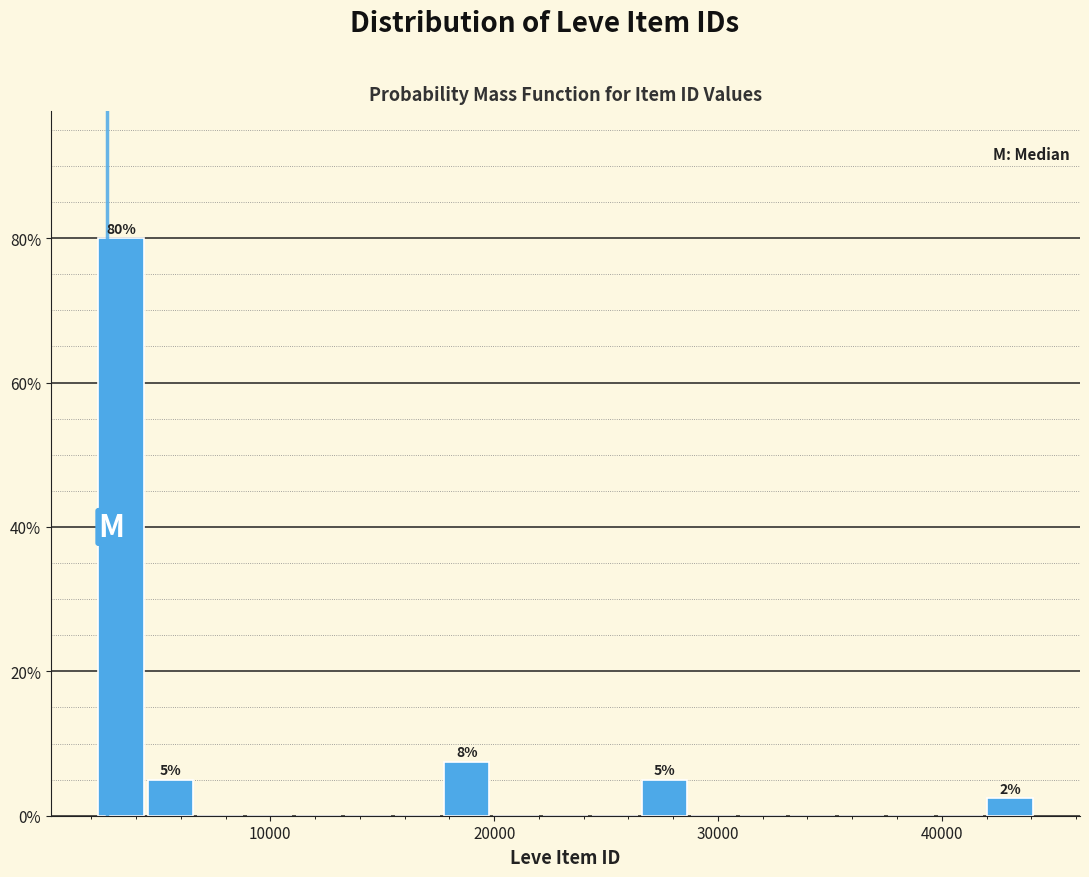

Read against the x-axis, roughly where is the centre of the tallest bar?

3000